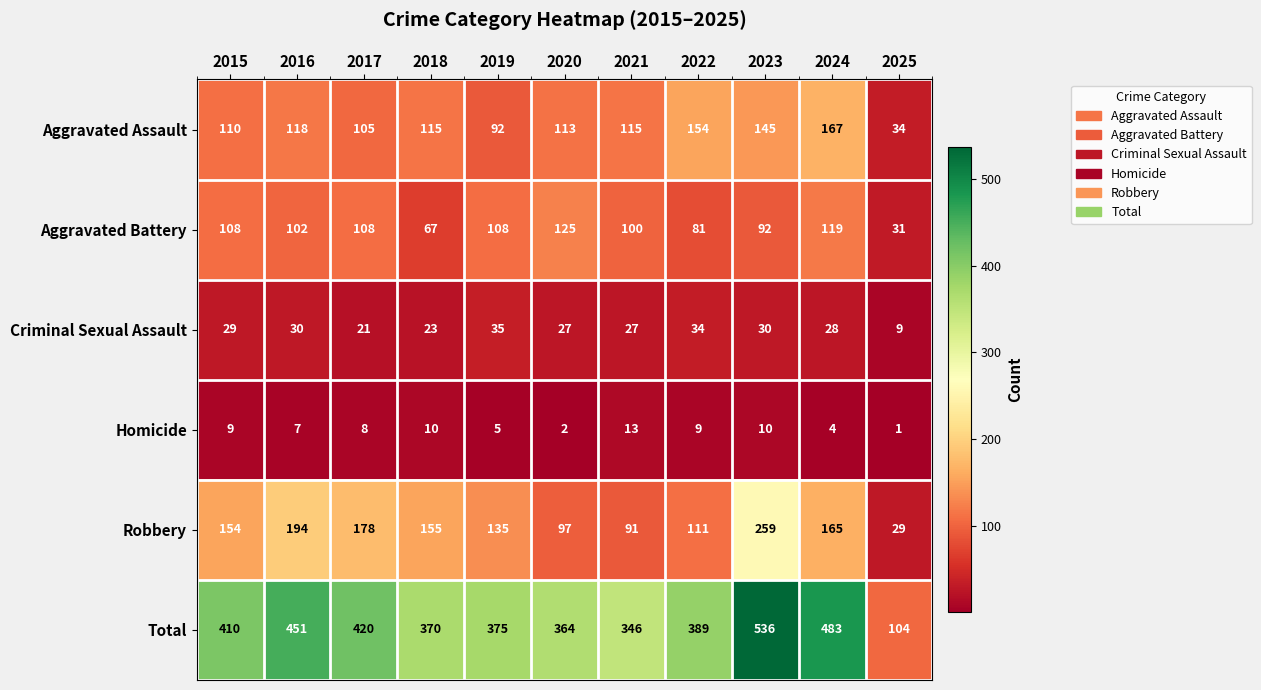

At 2024, list the series in order from smallest to largest.

Homicide, Criminal Sexual Assault, Aggravated Battery, Robbery, Aggravated Assault, Total